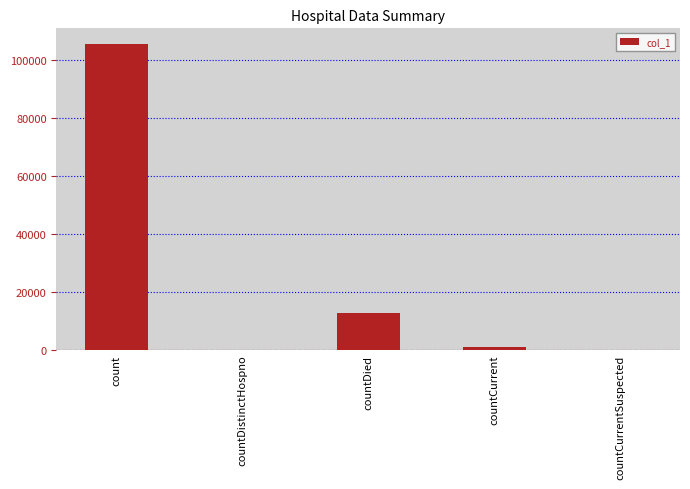

What is the sum of all values?

119120